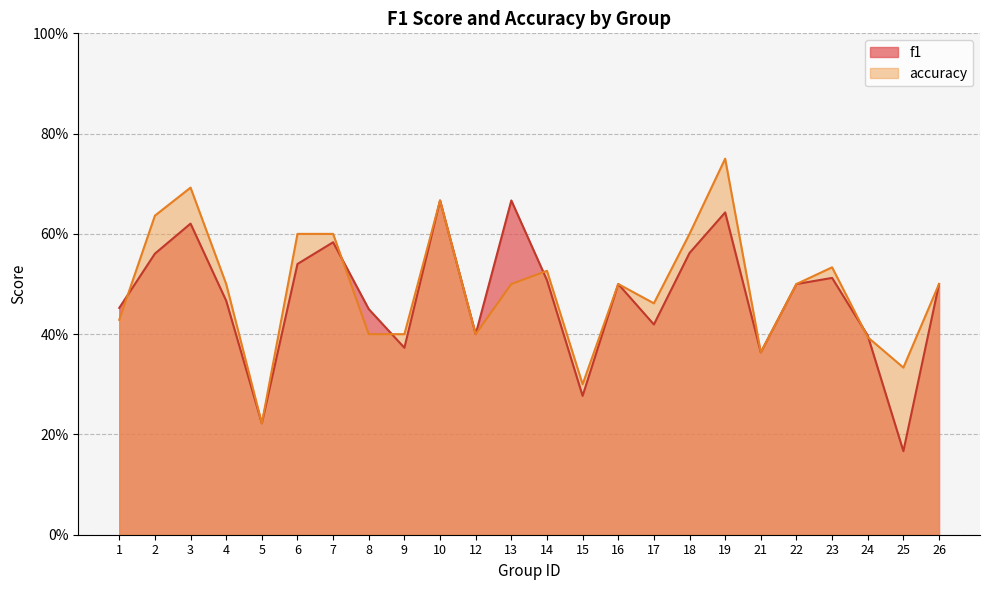

Which category has the lowest value in the f1 series?

25